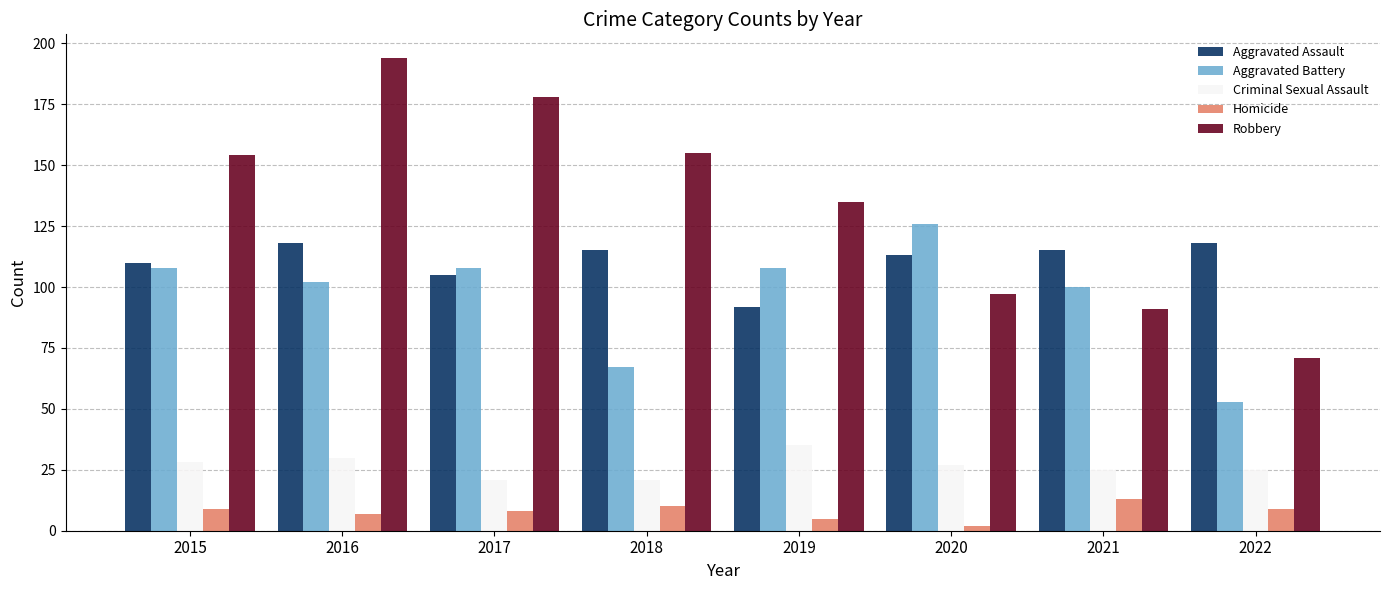

Reading left to right, extract all data points from this chart.

Aggravated Assault: 110	118	105	115	92	113	115	118
Aggravated Battery: 108	102	108	67	108	126	100	53
Criminal Sexual Assault: 28	30	21	21	35	27	25	25
Homicide: 9	7	8	10	5	2	13	9
Robbery: 154	194	178	155	135	97	91	71